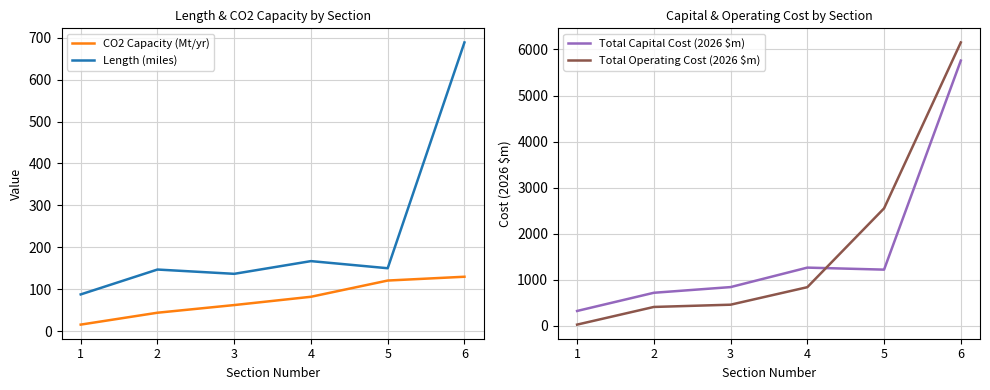

At which category is the sum across all series the highest?

6